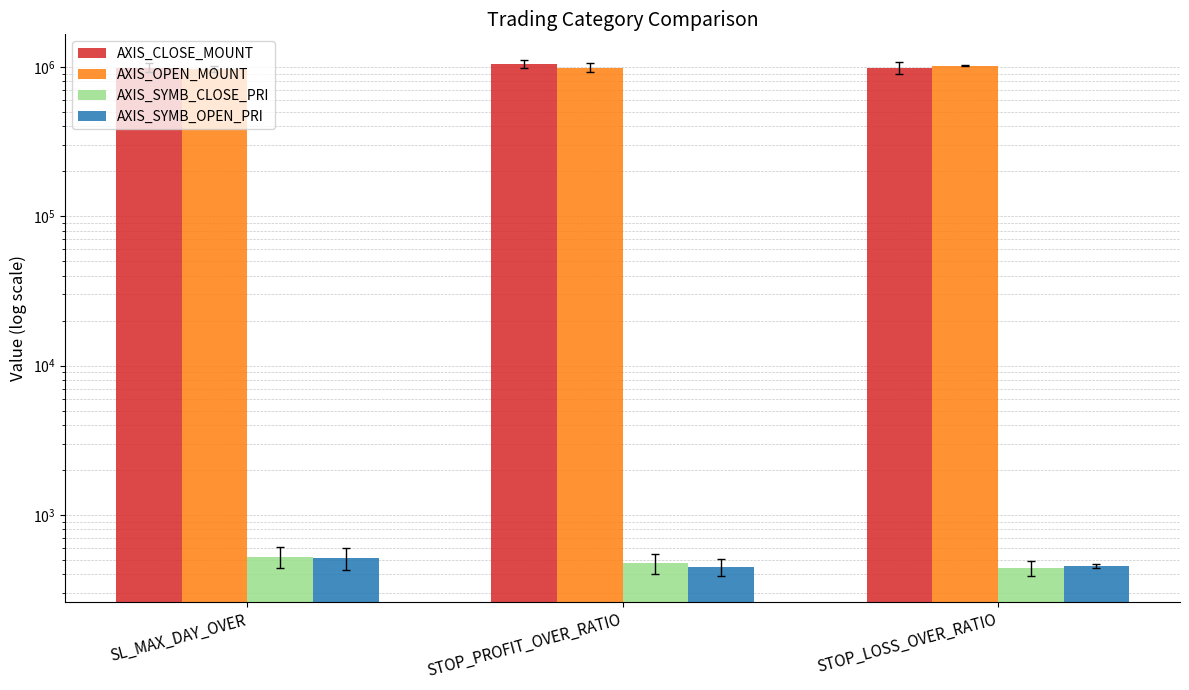

At which category is the sum across all series the highest?

STOP_PROFIT_OVER_RATIO